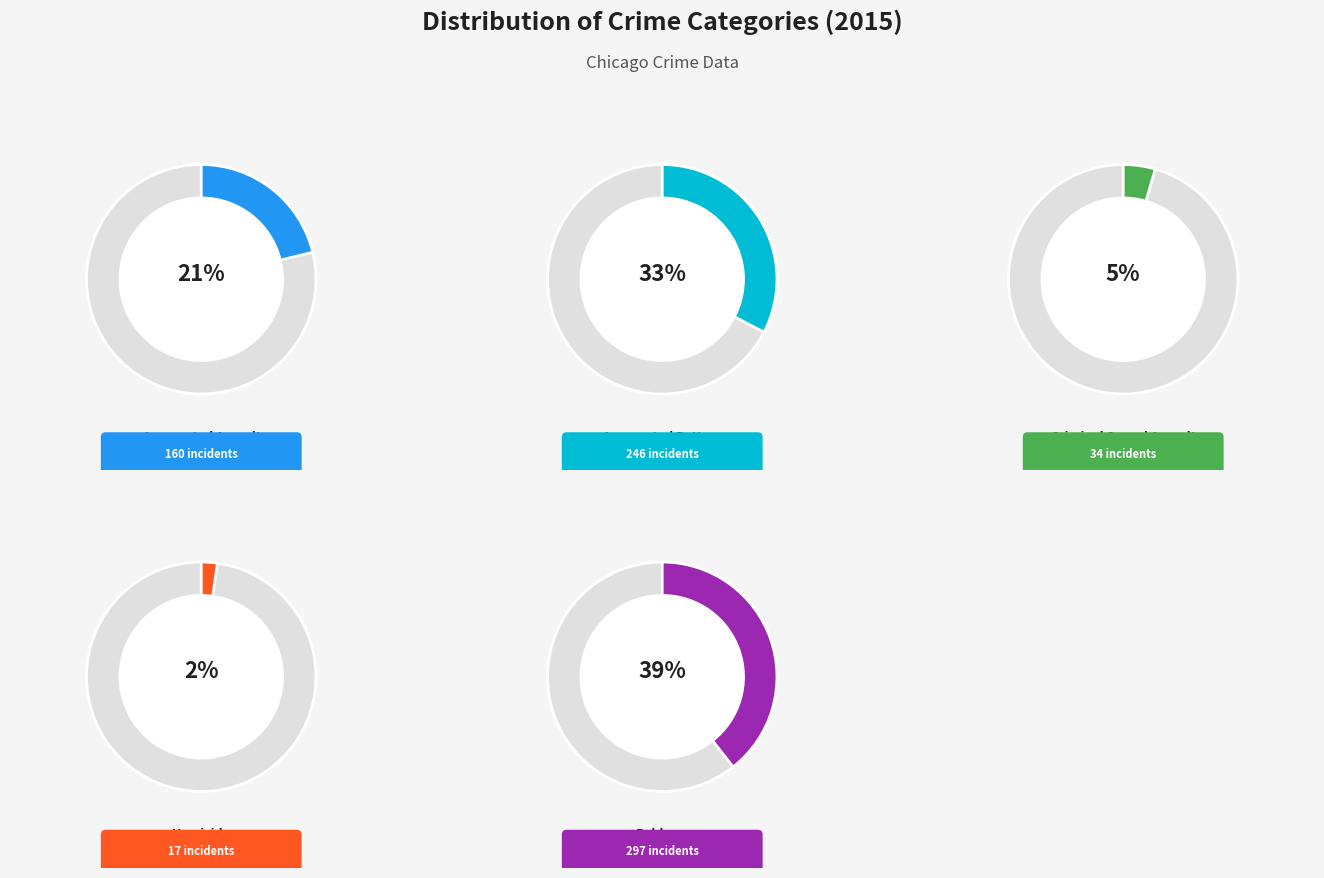

Which category has the smallest portion of the pie?

Homicide